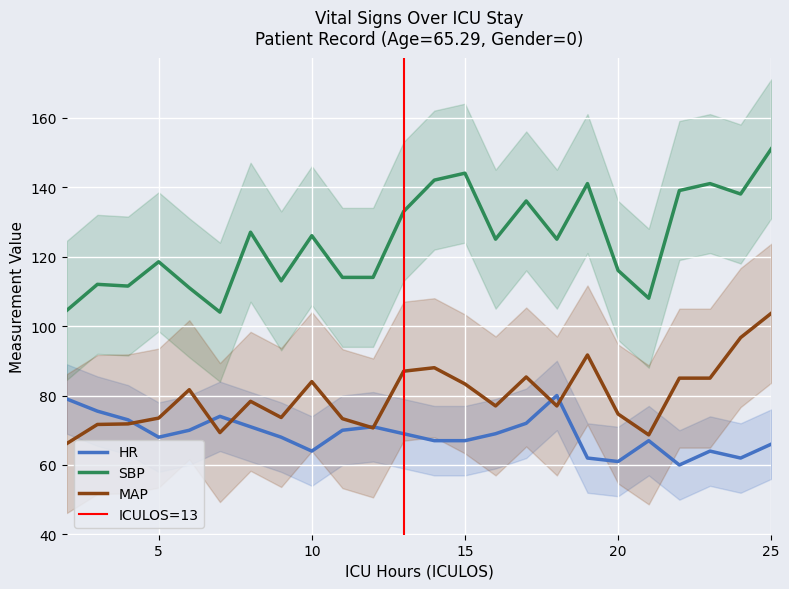

The SBP series shows 111.0 at 6. True or false?

True